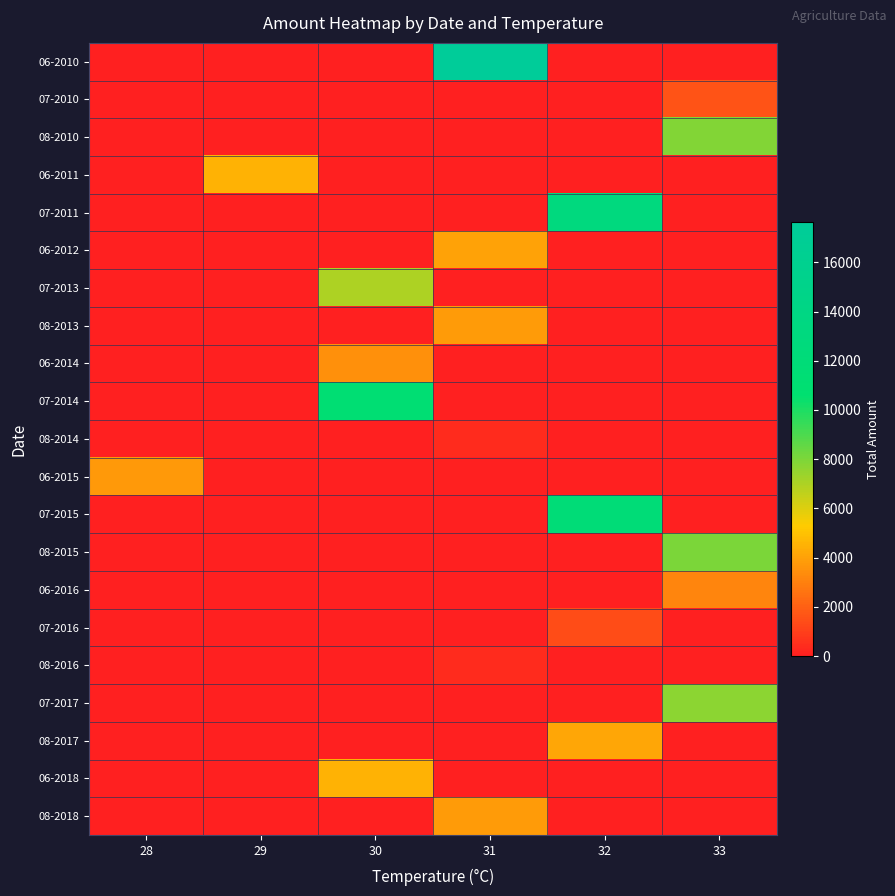

Between 28 and 30, which is larger?

28